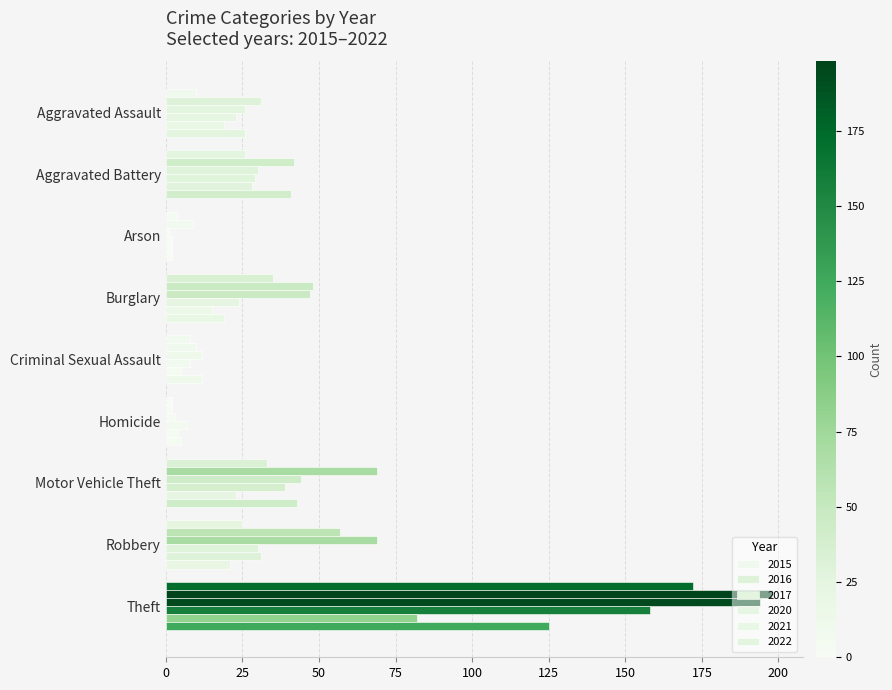

Where does the 2015 series first go above 25?

Aggravated Battery